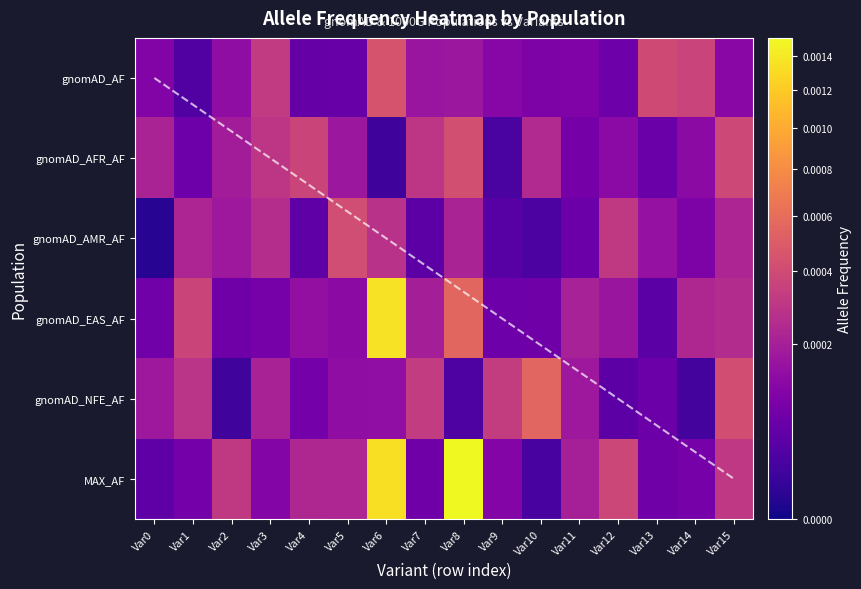

At which label does gnomAD_NFE_AF reach its minimum?

Var2